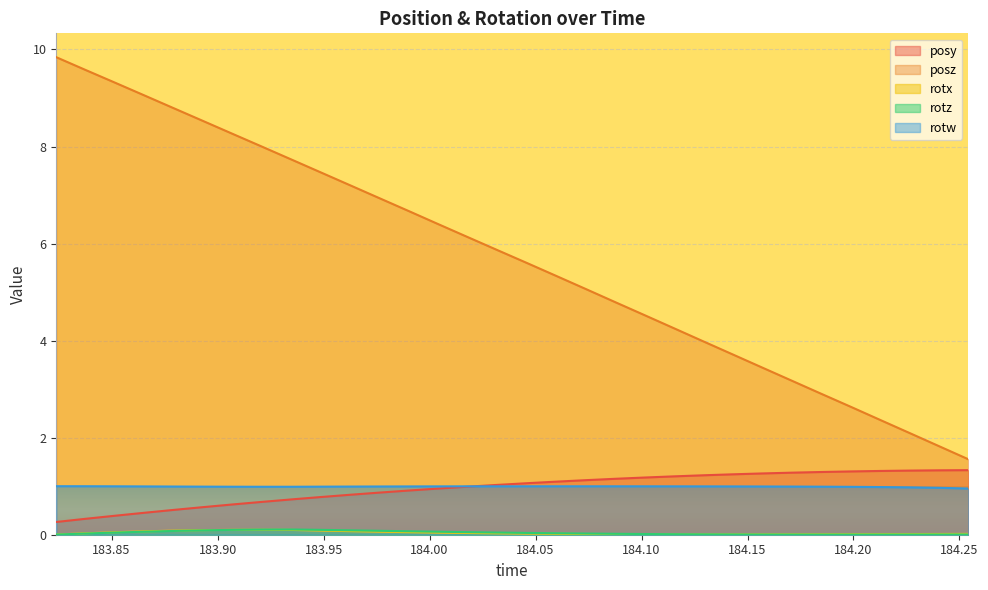

Which series has the largest total across all categories?

posz